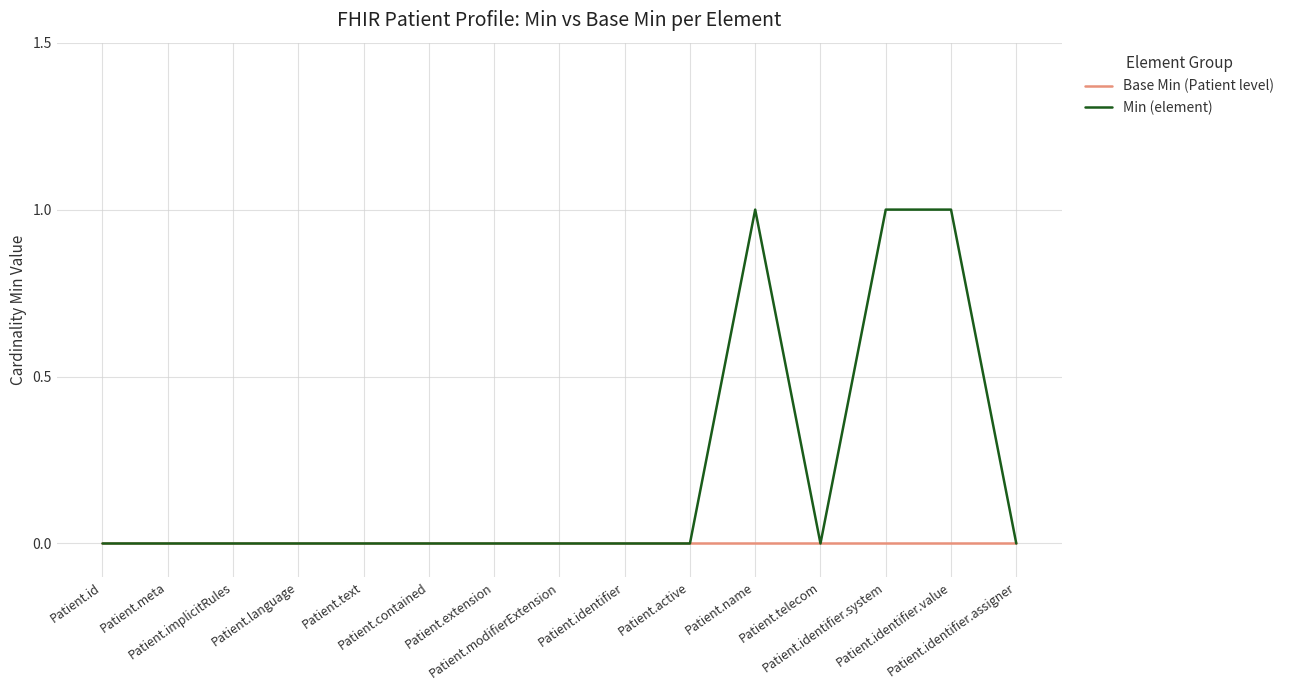

What are all the series names shown in the legend?

Base Min (Patient level), Min (element)